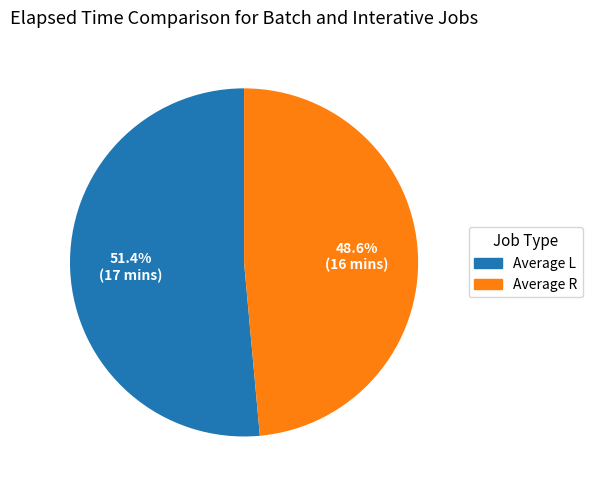

Is there a majority slice in this chart?

Yes